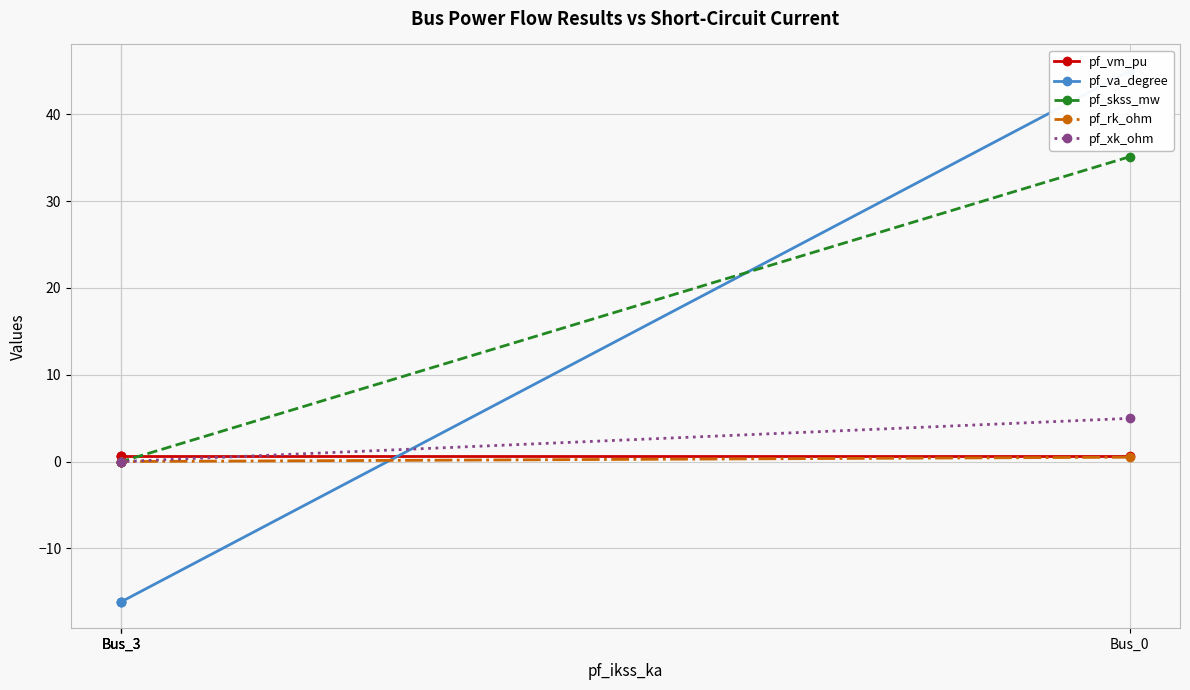

Count the number of categories in the chart.

4